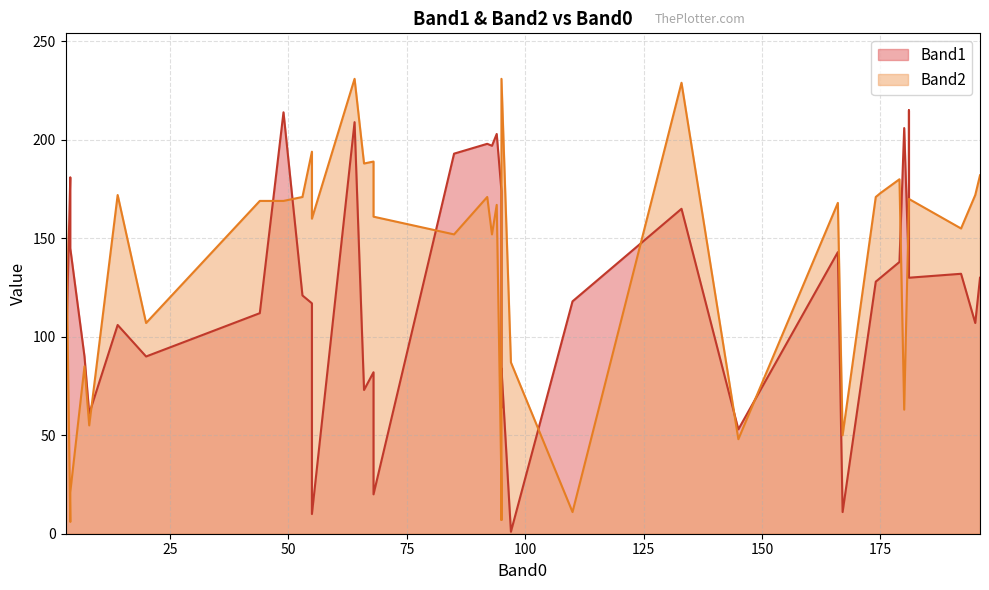

What is the total value across all series at 1?

349